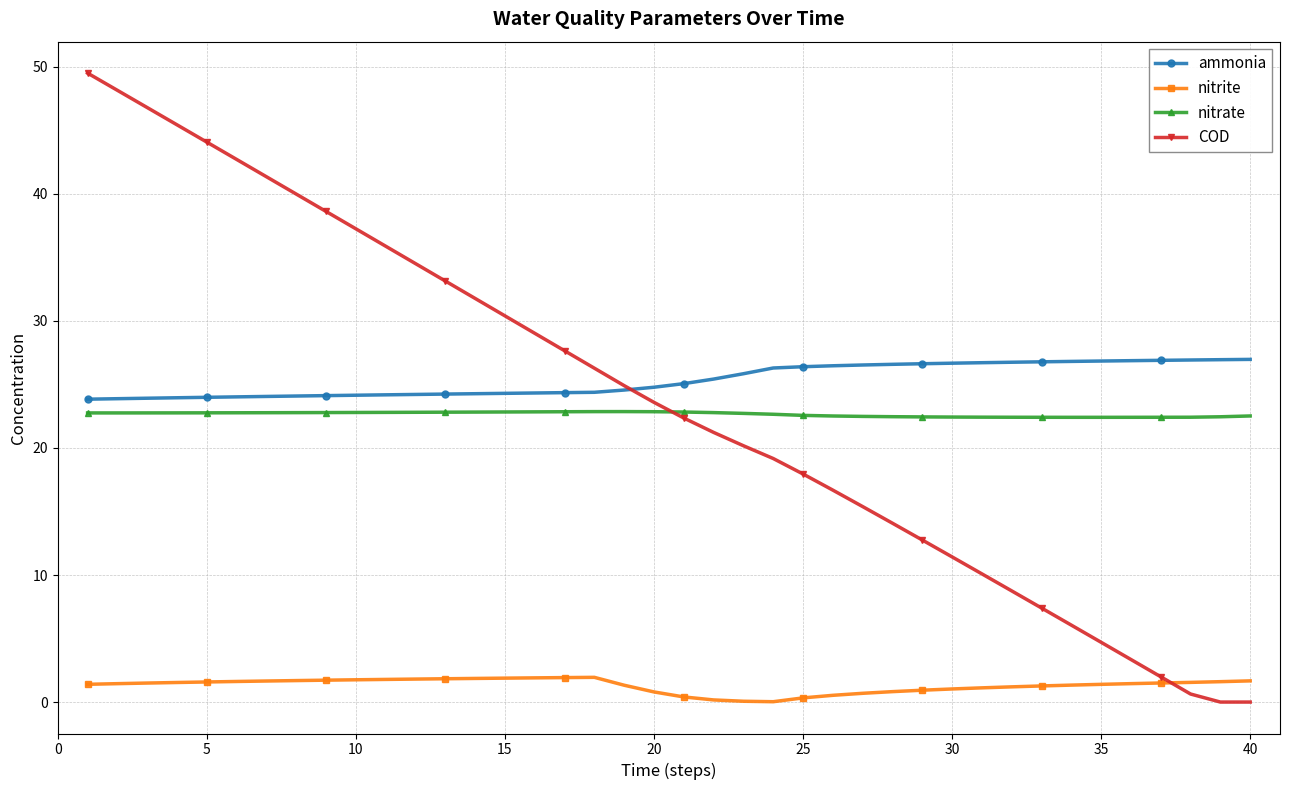

What is the sum of all nitrate values?

906.3